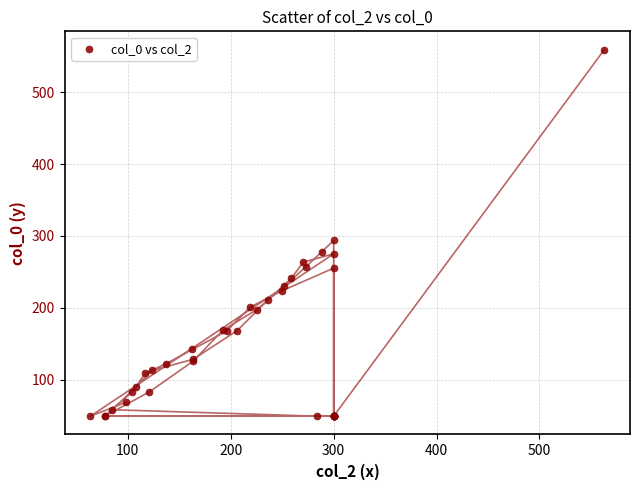

What Y value in the scatter plot is closest to 304?

293.8